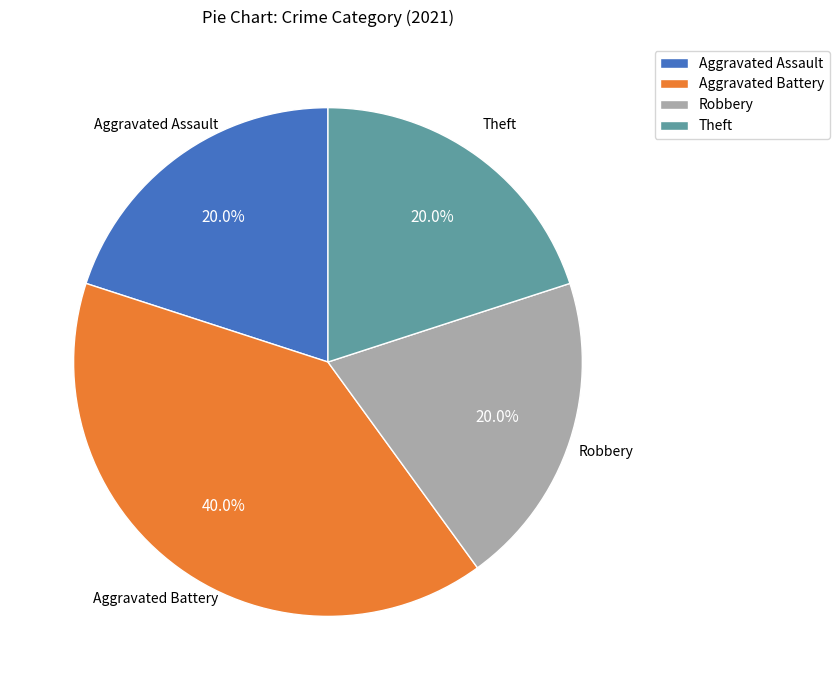

Count the number of slices in the pie.

4